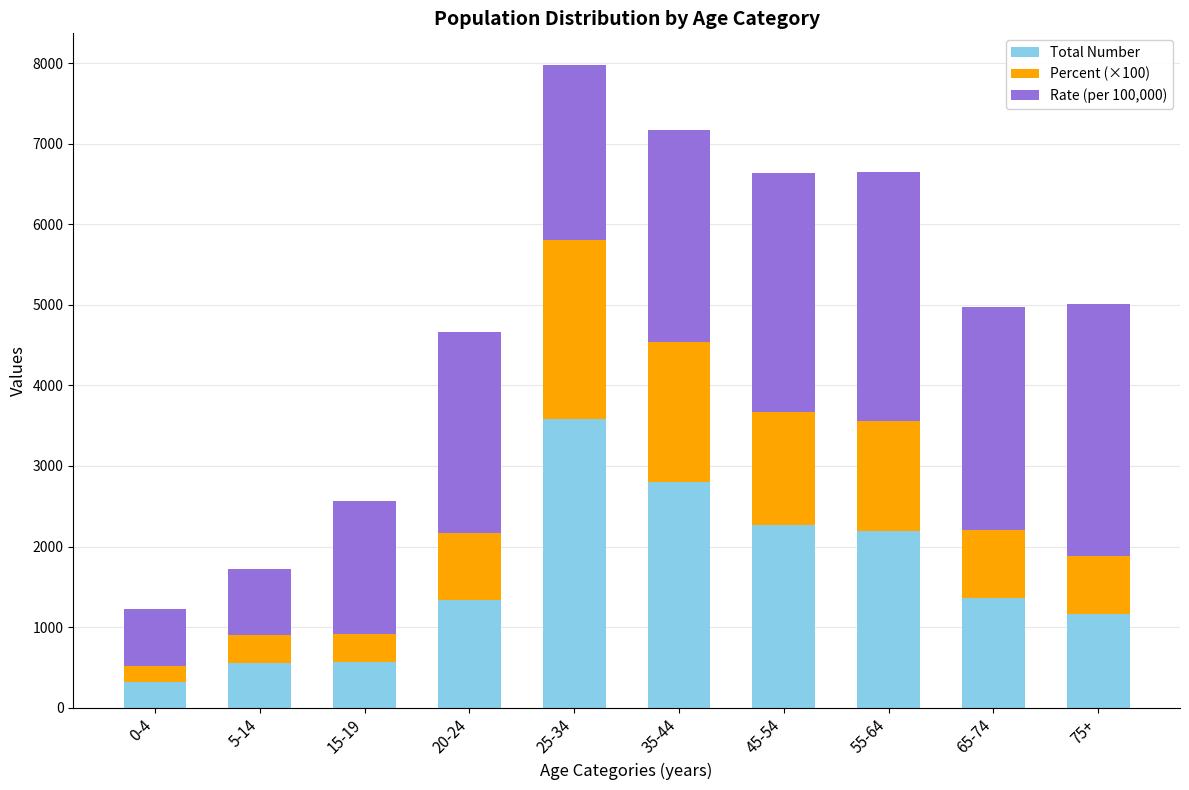

What is the average value of the Total Number series?

1615.0